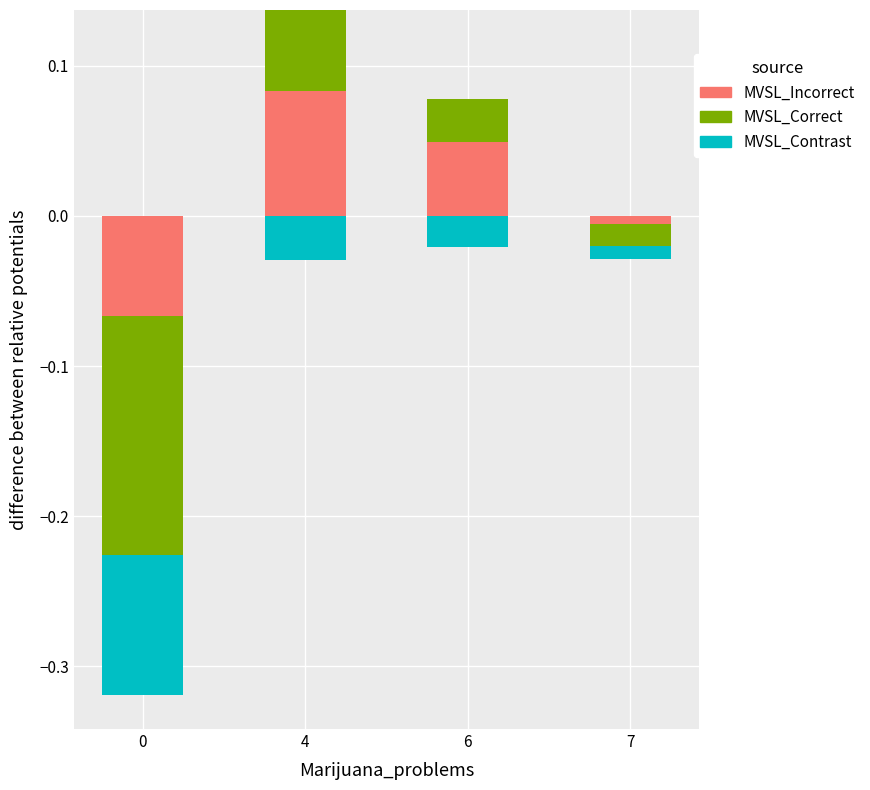

Count the number of categories in the chart.

4